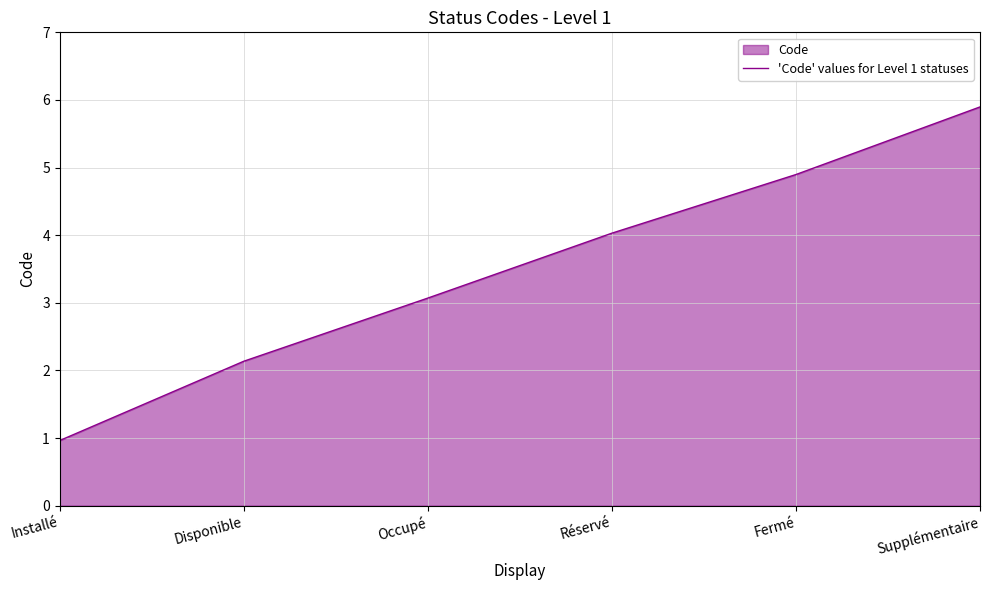

What is the change in value from Occupé to Supplémentaire?

+2.8